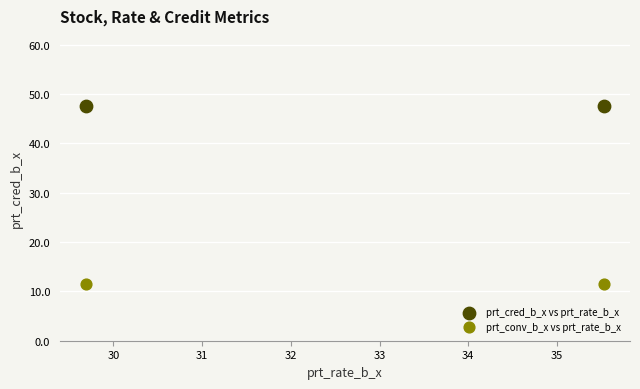

Across all data points, what is the average X value?

32.6